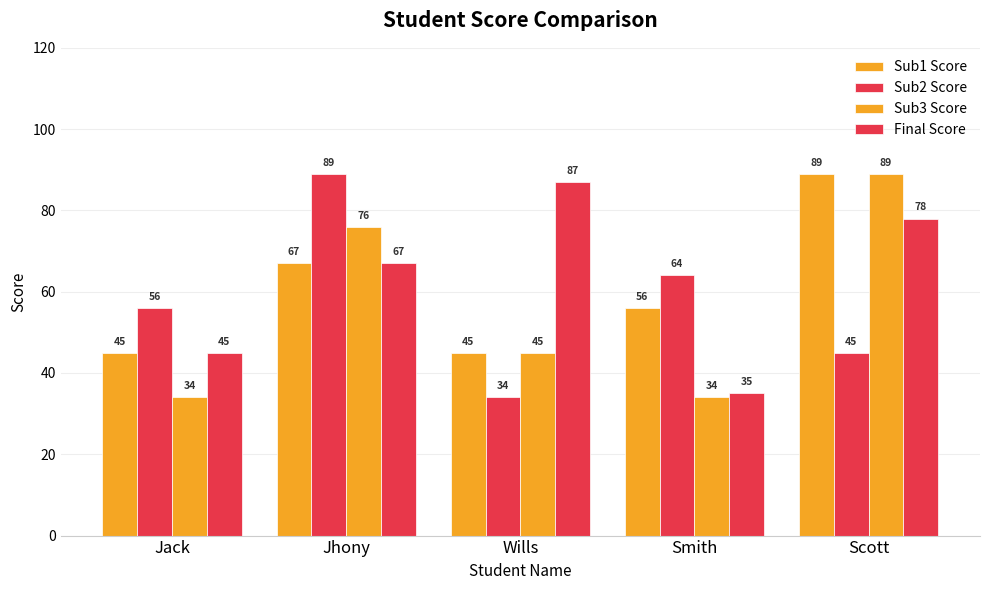

How many bars are there in total?

20